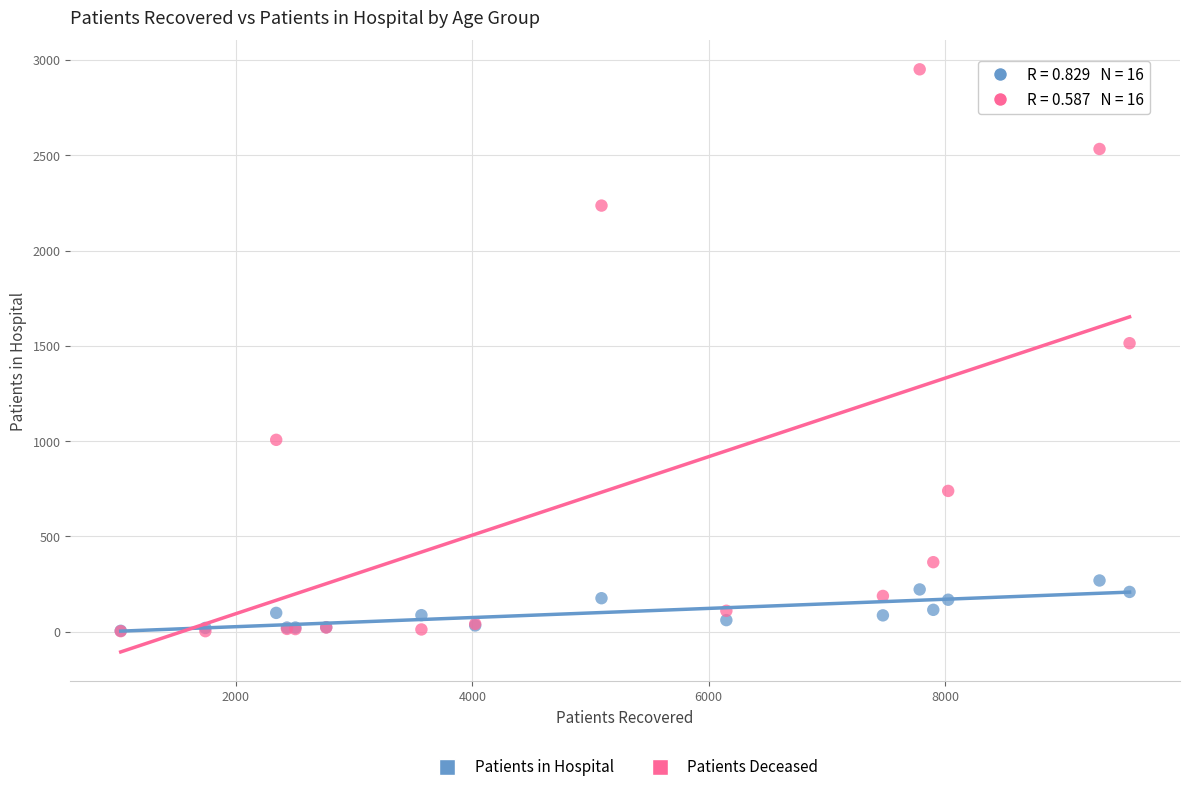

Across all series, what Y value is closest to 1477?

1514